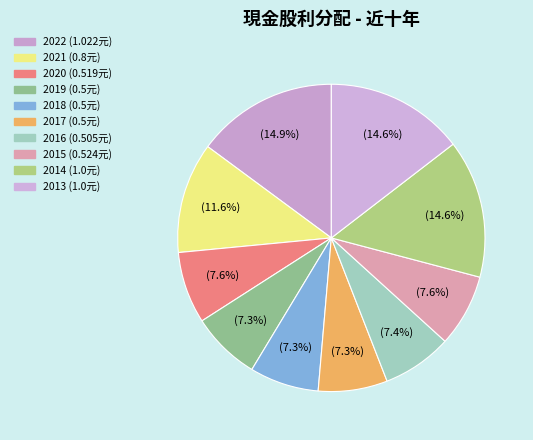

Which has a higher value, 2020 or 2021?

2021